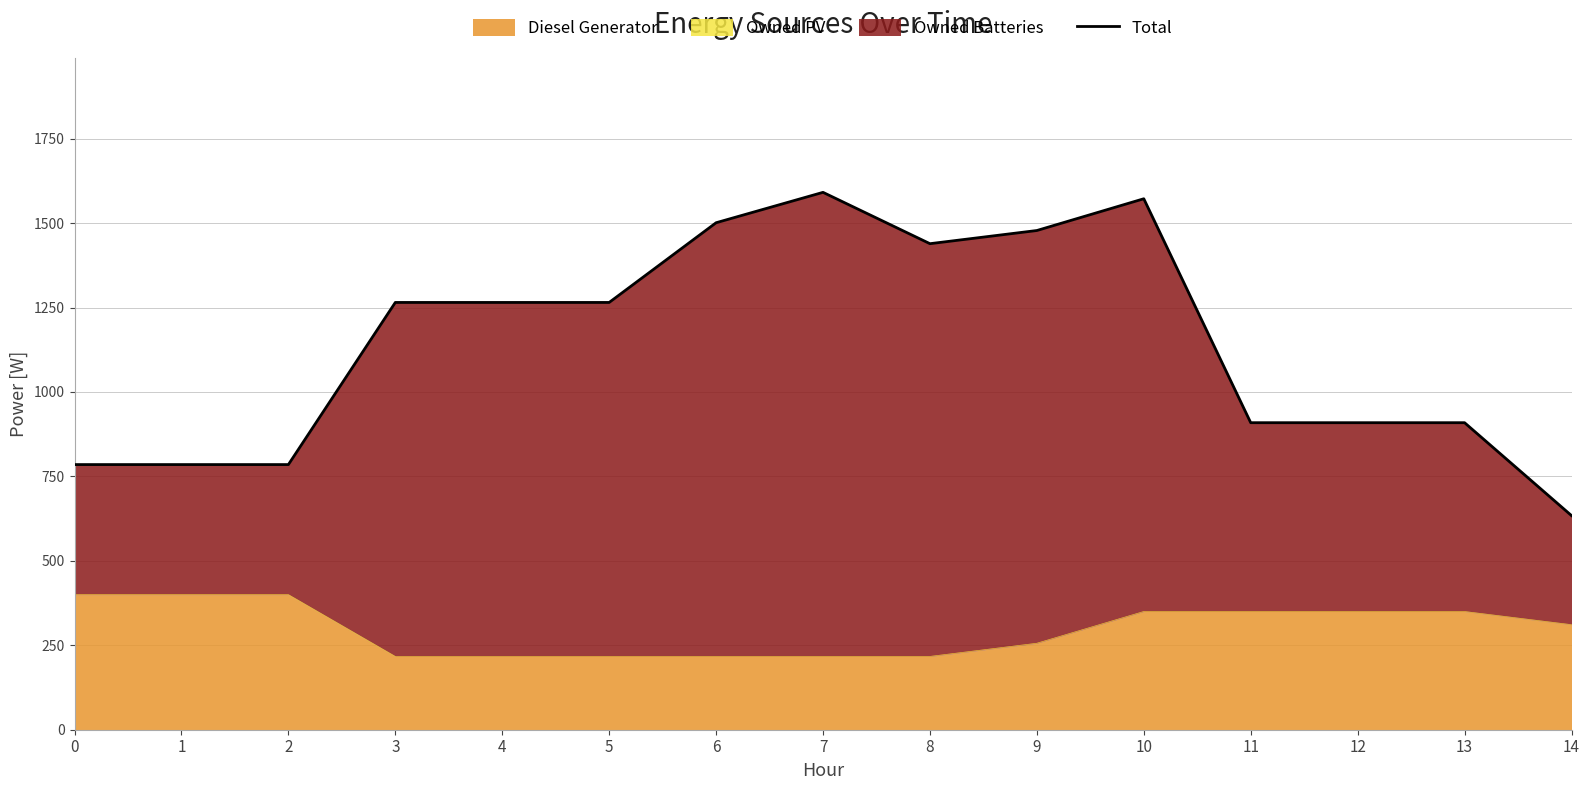

What is the maximum value for Diesel Generator?

400